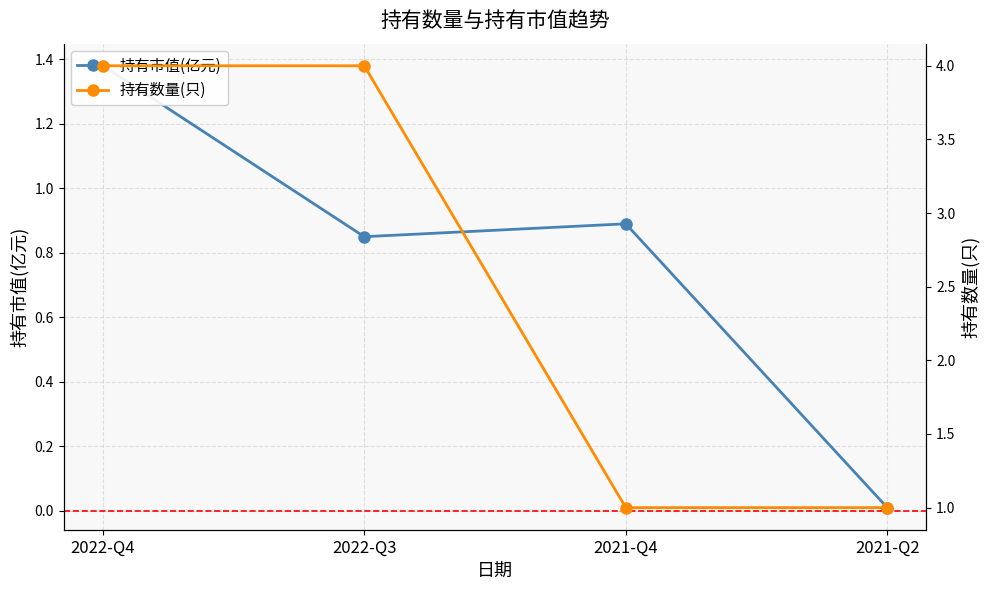

What are all the series names shown in the legend?

持有市值(亿元), 持有数量(只)